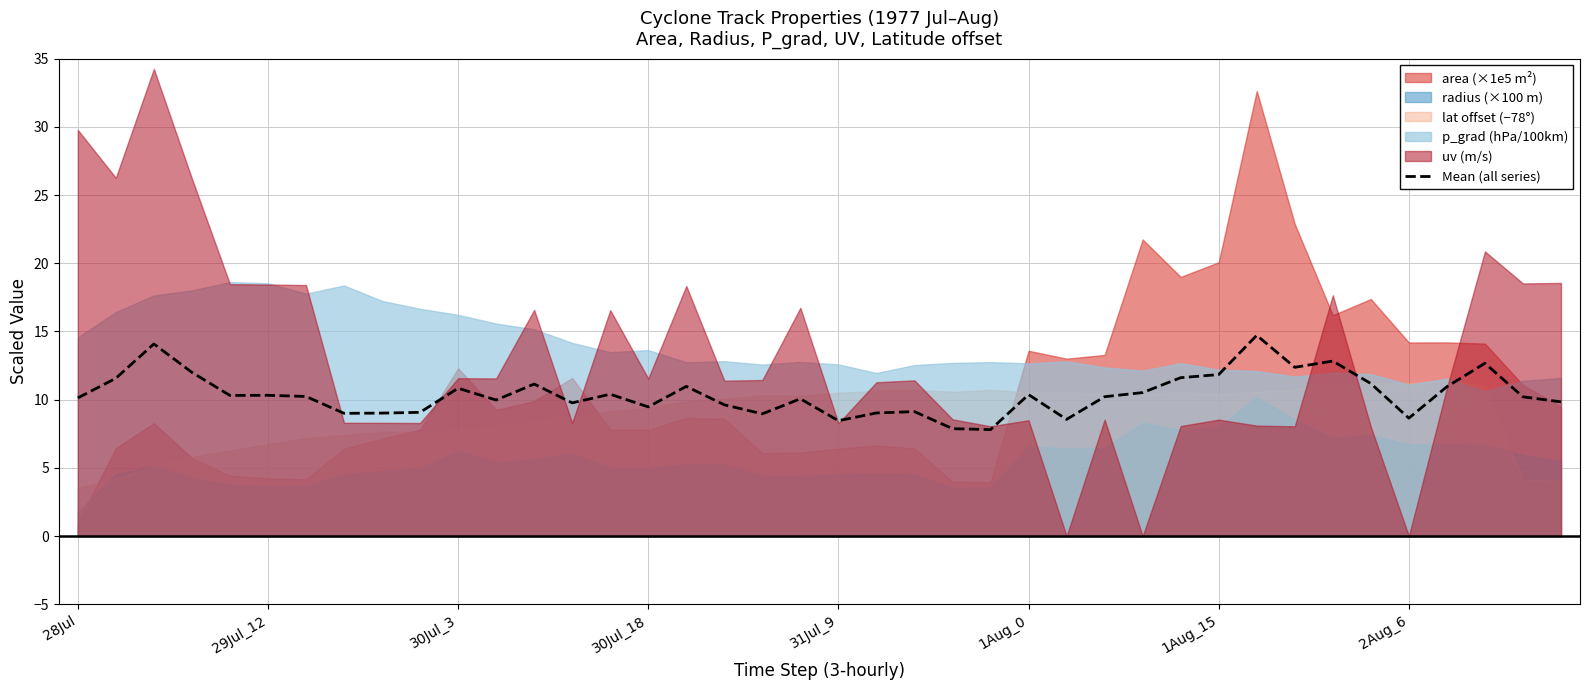

What is the lowest value of the Mean (all series) series?

7.8